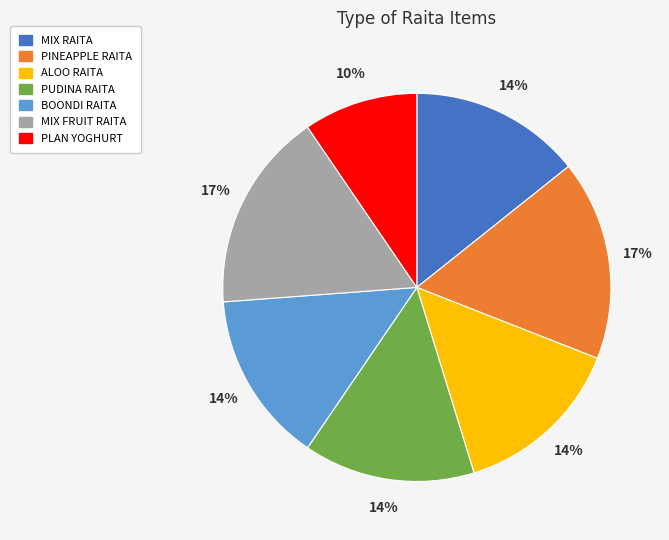

Does any single category account for the majority?

No